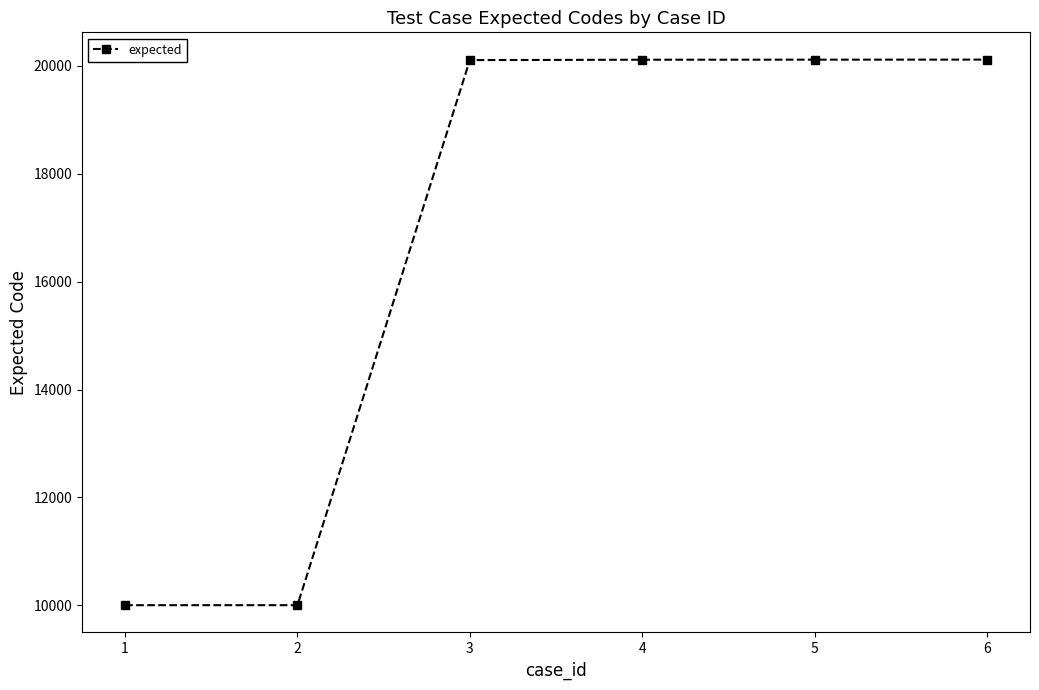

Read the value at 5.

20117